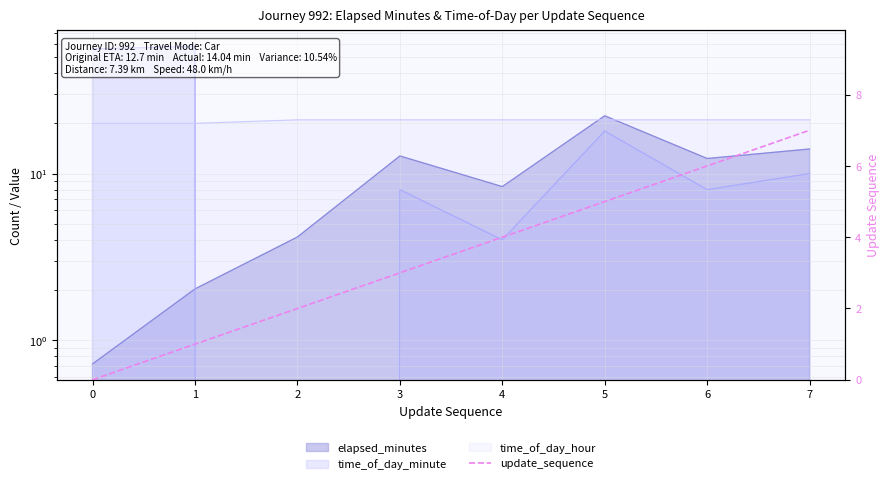

At which label is the value closest to 3?

3